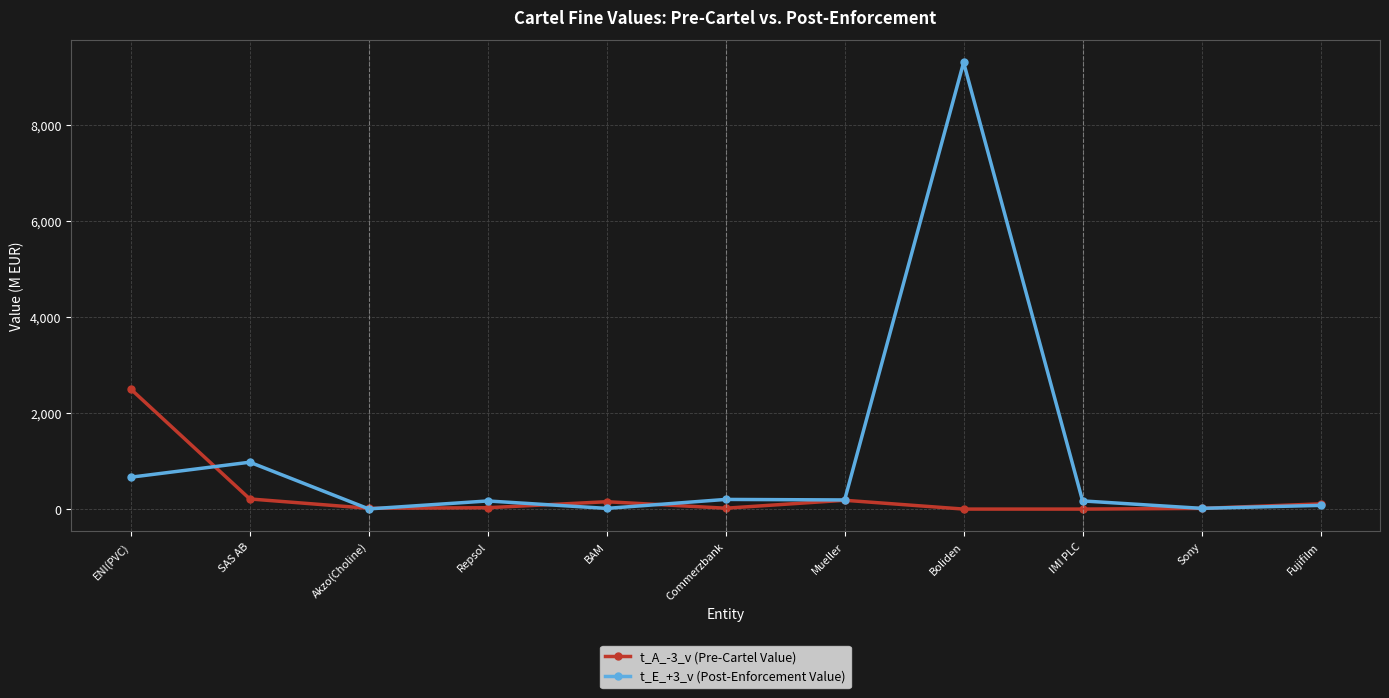

Which series has the largest range (max minus min)?

t_E_+3_v (Post-Enforcement Value)